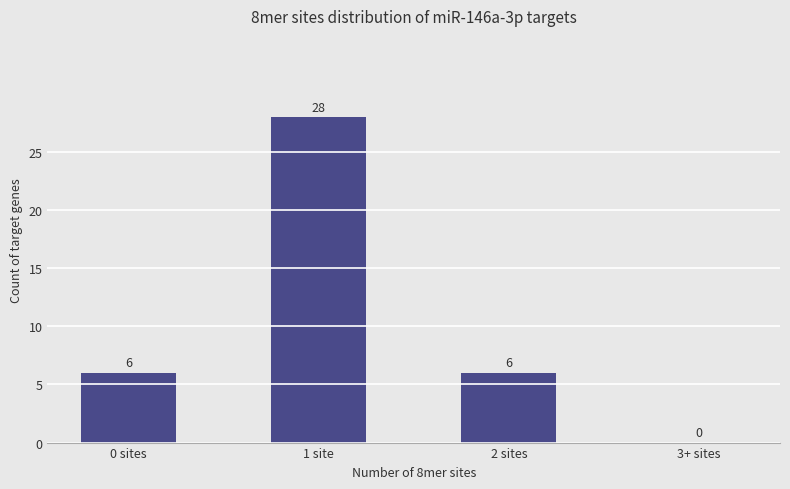

How many series are shown in this chart?

1